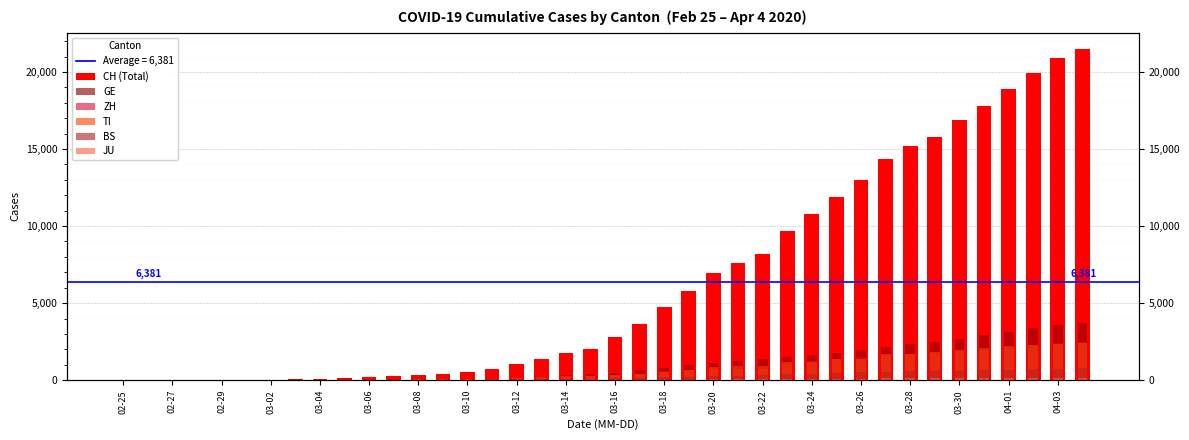

Where does the ZH series first go above 327?

21